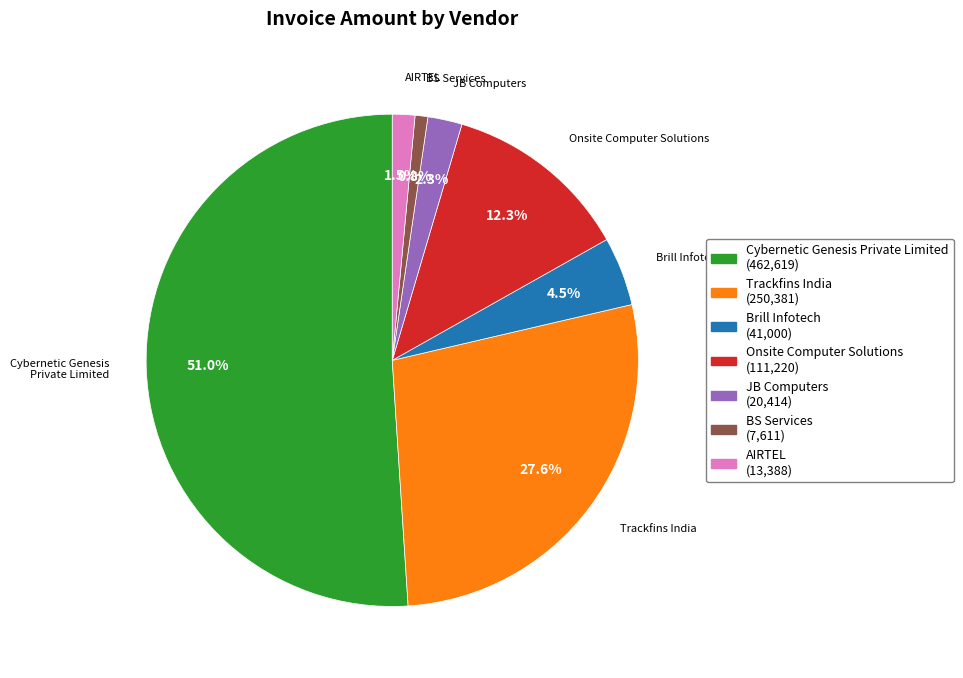

Which category has the biggest portion of the pie?

Cybernetic Genesis Private Limited